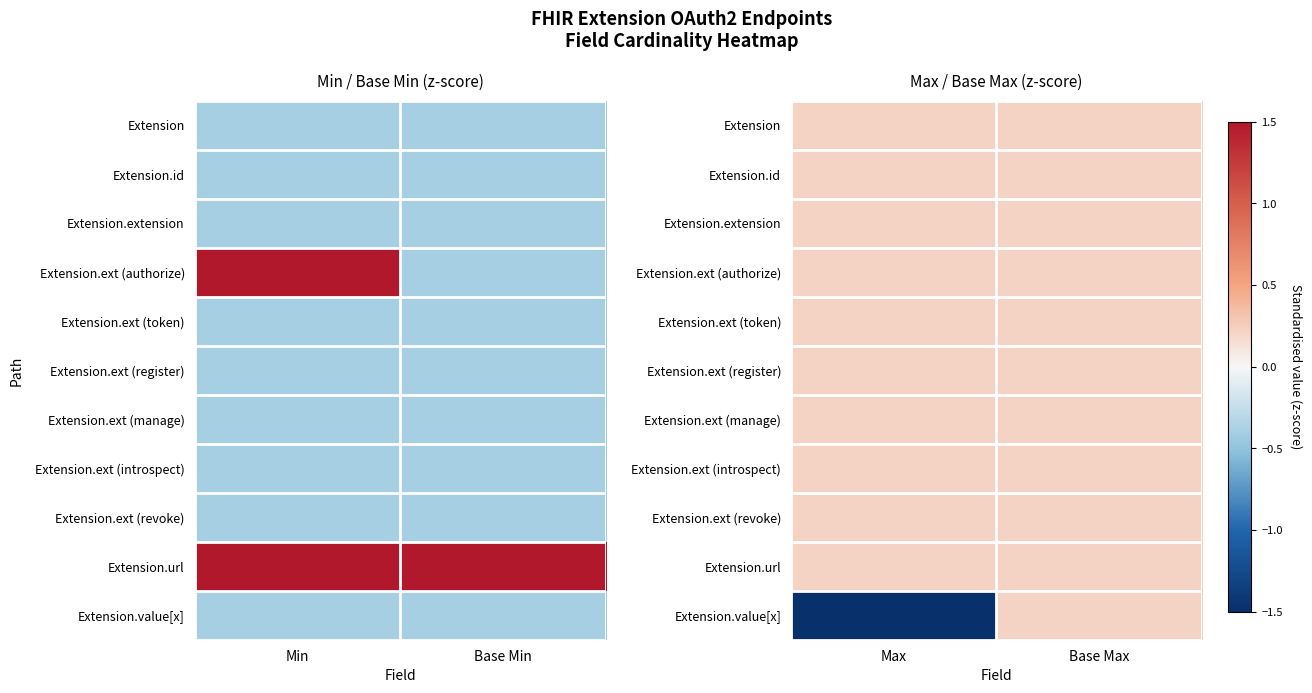

Which category has the highest value across all series?

Max